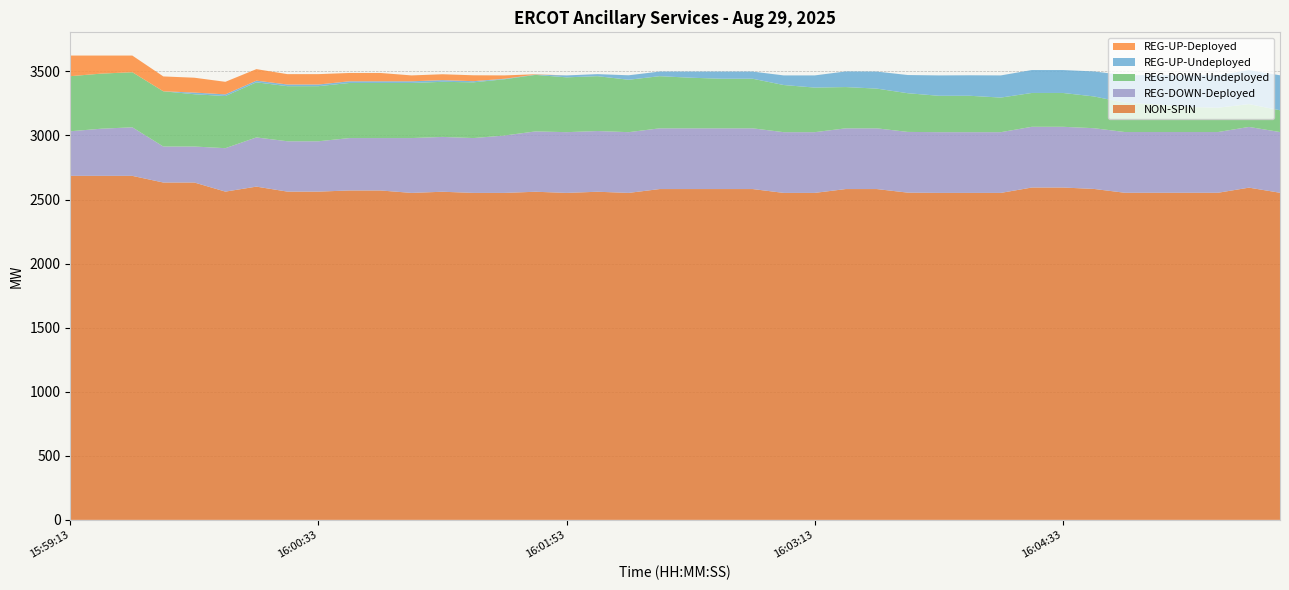

Reading left to right, list all the values displayed in this chart.

NON-SPIN: 2685	2685	2685	2633	2633	2562	2601	2562	2562	2571	2571	2552	2561	2552	2552	2561	2552	2561	2552	2582	2582	2582	2582	2552	2552	2582	2582	2554	2552	2552	2552	2594	2594	2583	2553	2553	2553	2553	2593	2553
REG-UP-Undeployed: 0	0	0	0	13	13	13	13	13	13	13	13	13	9	4	2	15	16	35	36	48	56	56	75	95	122	133	142	159	160	173	179	179	195	215	228	248	253	265	273
REG-DOWN-Undeployed: 430	430	430	431	408	407	430	430	430	430	430	430	430	435	439	441	428	428	409	407	395	387	387	368	348	322	310	302	284	284	270	264	264	248	229	216	196	190	178	170
REG-DOWN-Deployed: 348	368	379	281	281	339	384	393	393	409	409	428	428	428	448	471	474	474	474	474	474	474	474	474	474	474	474	474	474	474	474	474	474	474	474	474	474	474	474	474
REG-UP-Deployed: 161	141	130	116	116	98	90	81	81	65	65	46	46	46	26	3	0	0	0	0	0	0	0	0	0	0	0	0	0	0	0	0	0	0	0	0	0	0	0	0